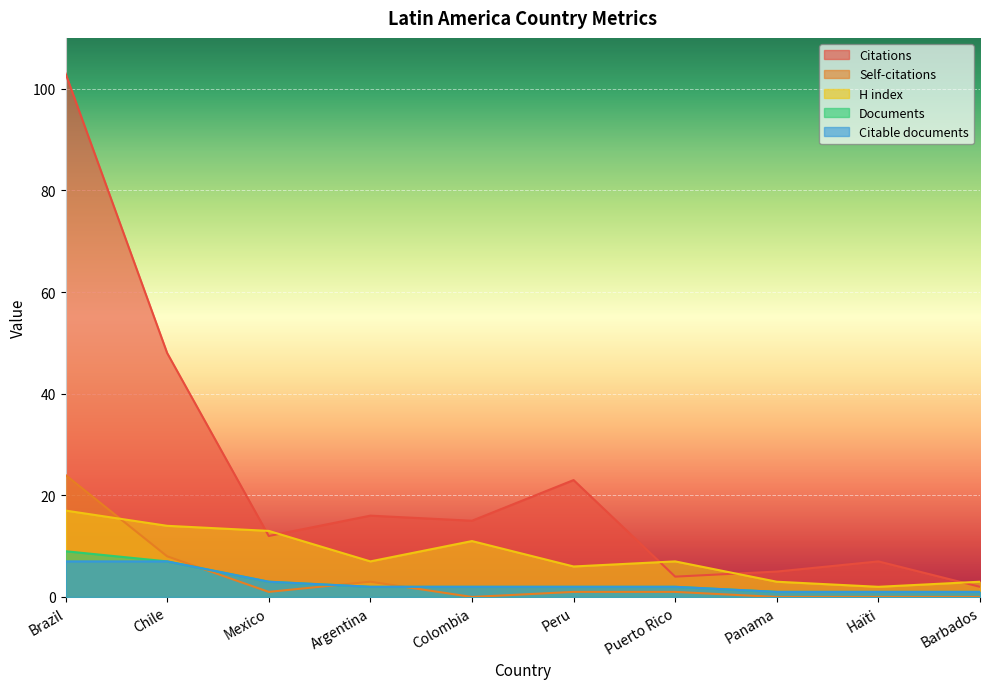

At which label does Citable documents first exceed 2?

Brazil